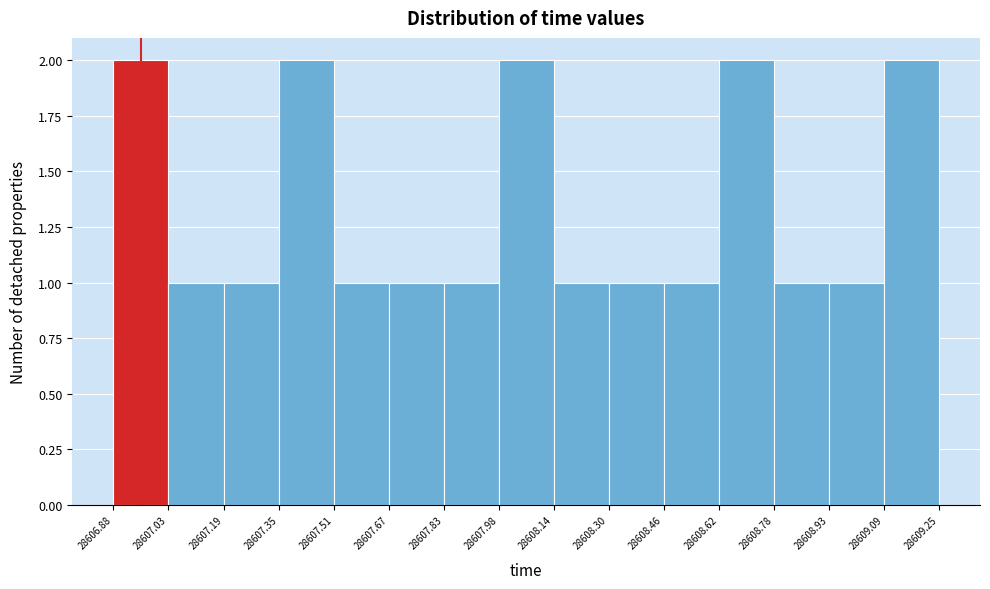

Reading left to right, transcribe this chart: for each bar, give the range it covers on the x-axis and its height. The values are not printed on the chart, so give them approximately, as read against the axis.

28606.88 to 28607.03: 2
28607.03 to 28607.19: 1
28607.19 to 28607.35: 1
28607.35 to 28607.51: 2
28607.51 to 28607.67: 1
28607.67 to 28607.83: 1
28607.83 to 28607.98: 1
28607.98 to 28608.14: 2
28608.14 to 28608.30: 1
28608.30 to 28608.46: 1
28608.46 to 28608.62: 1
28608.62 to 28608.78: 2
28608.78 to 28608.93: 1
28608.93 to 28609.09: 1
28609.09 to 28609.25: 2